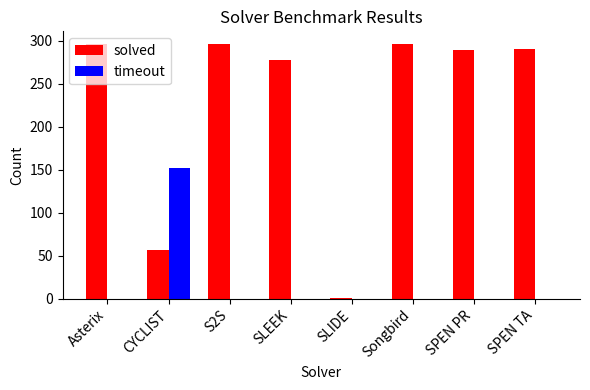

What is the total value across all series at SPEN TA?

290